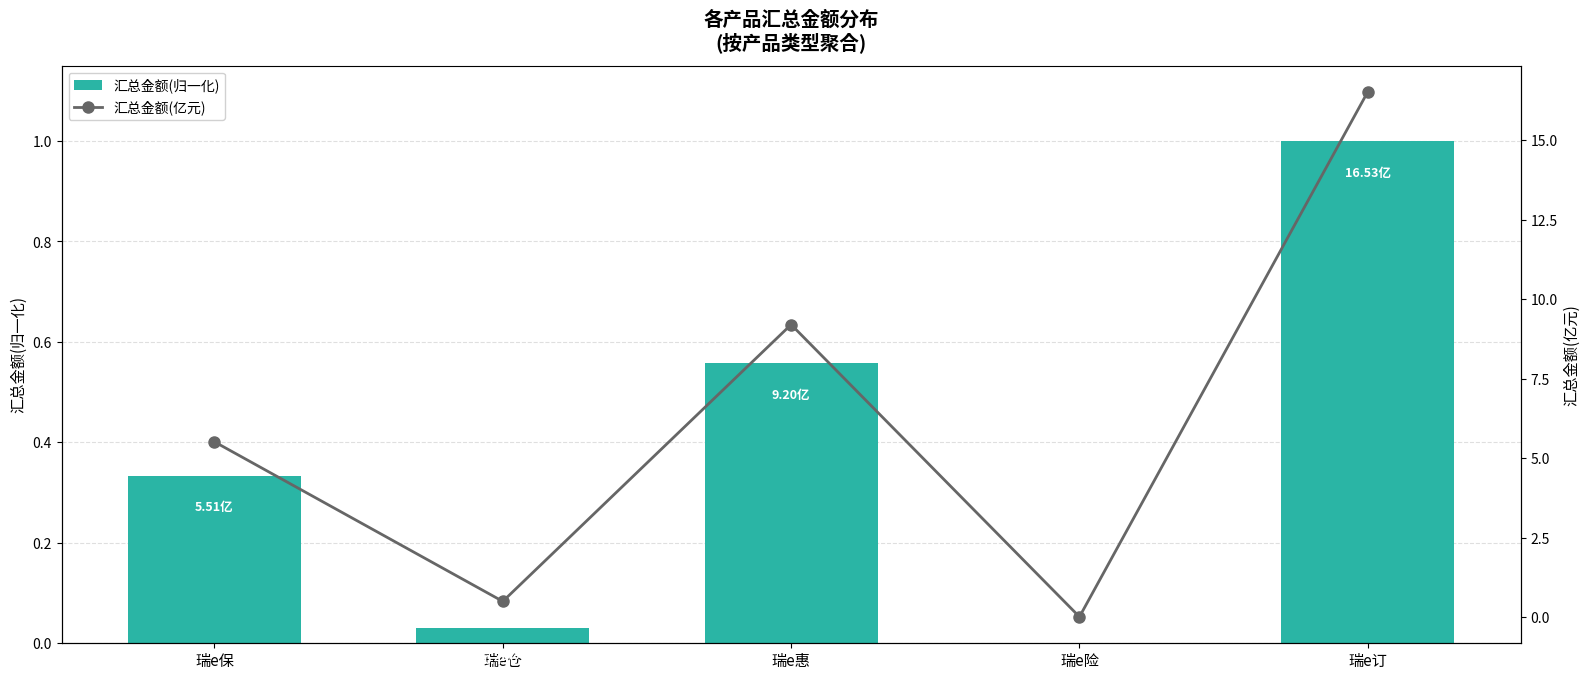

What is the label of the 1st bar from the right?

瑞e订